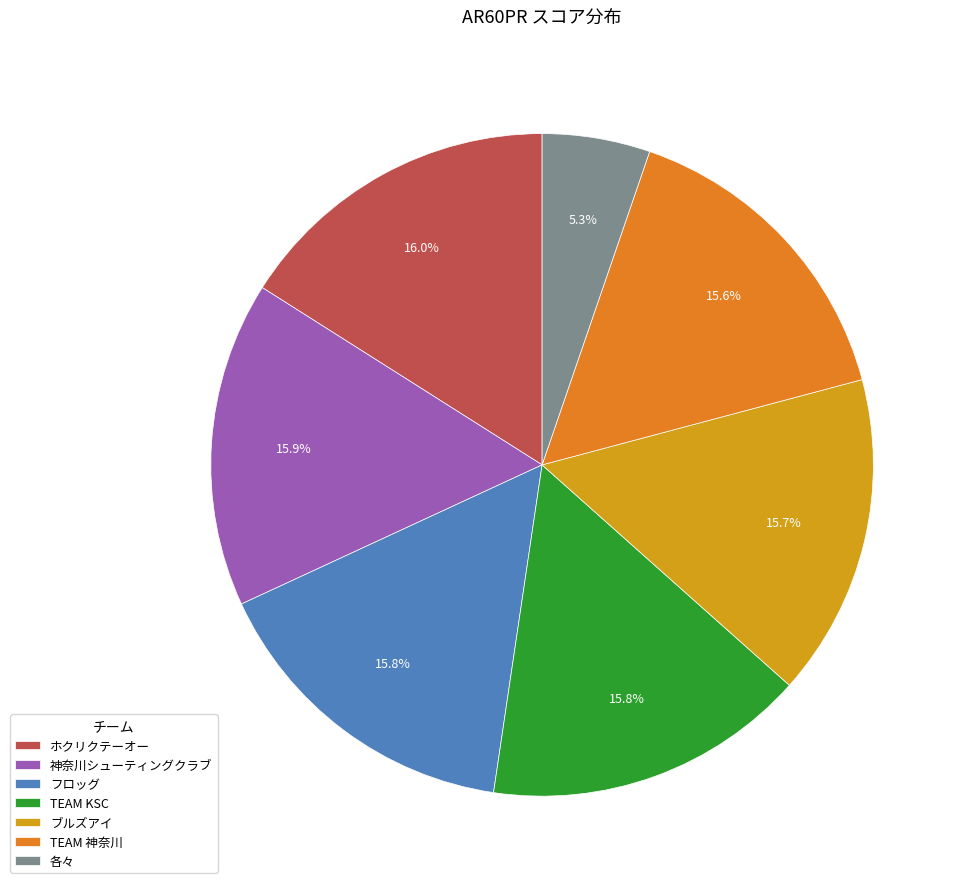

How much of the chart is everything except ホクリクテーオー?

84.0%